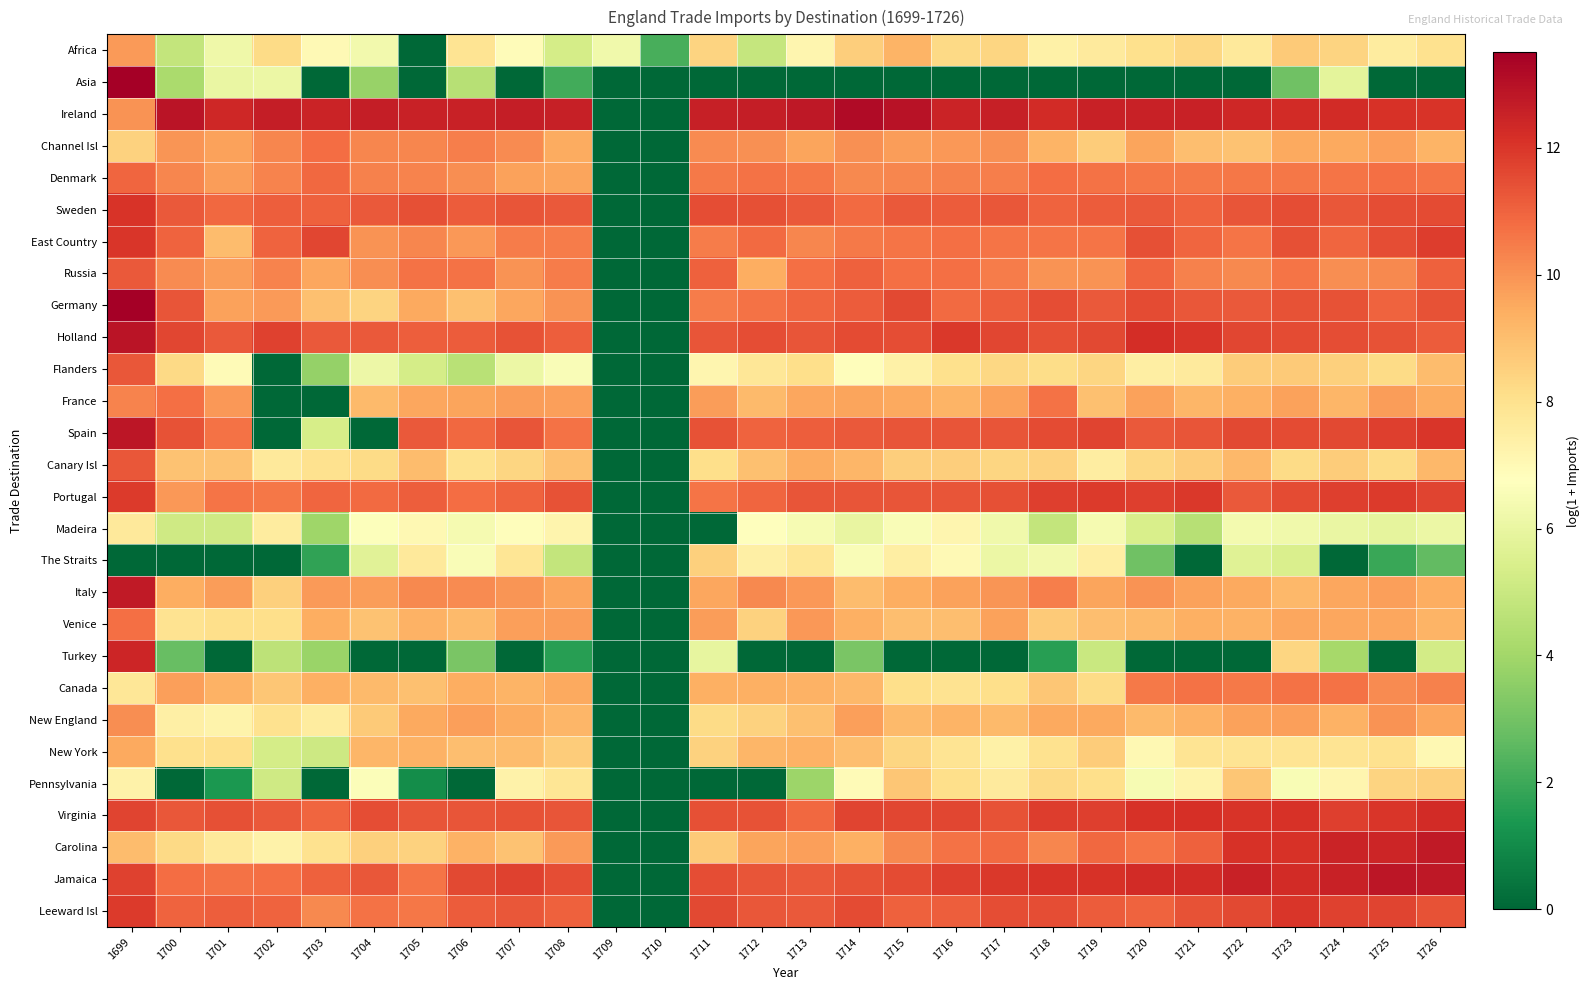

Which category has the highest value across all series?

1699